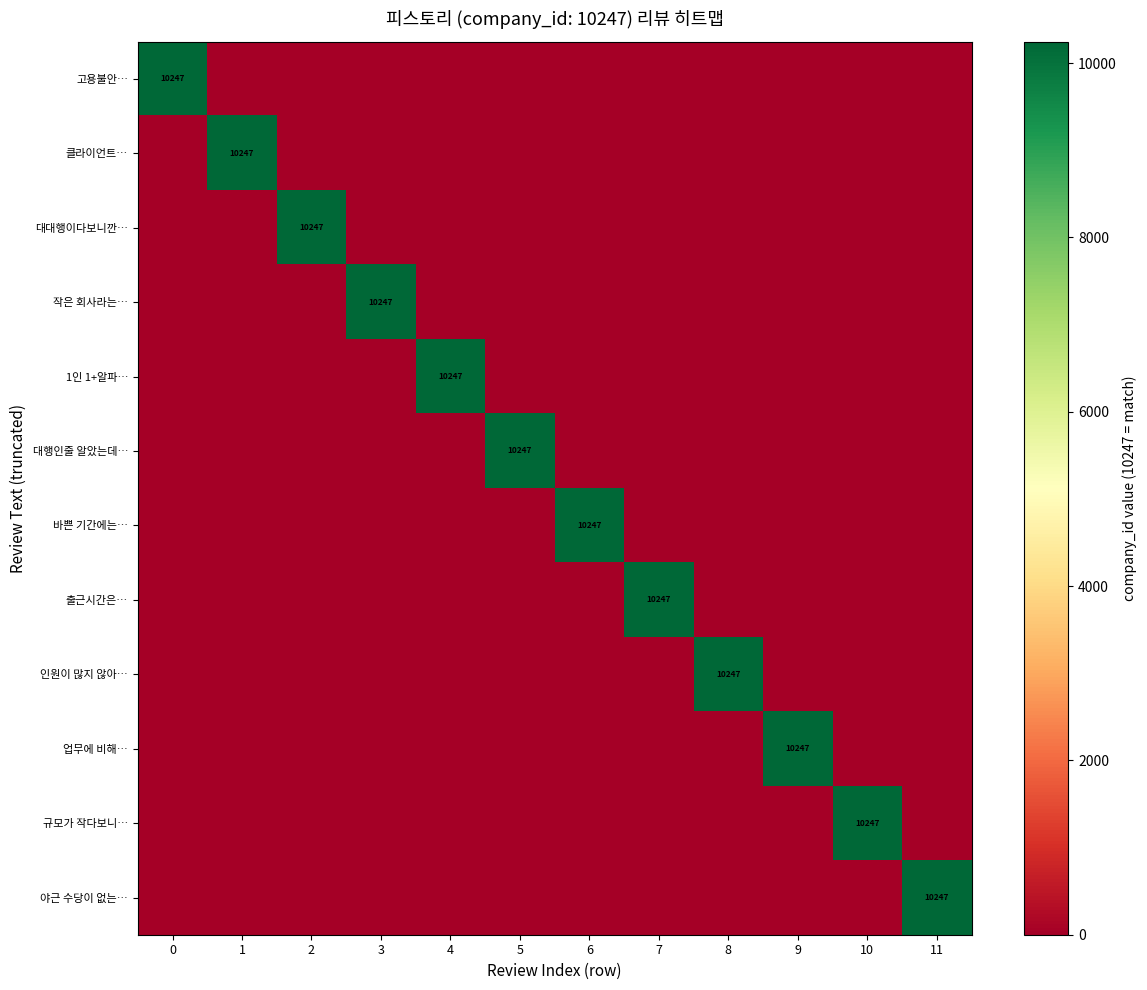

The 업무에 비해… series shows -4092 at 10. True or false?

False